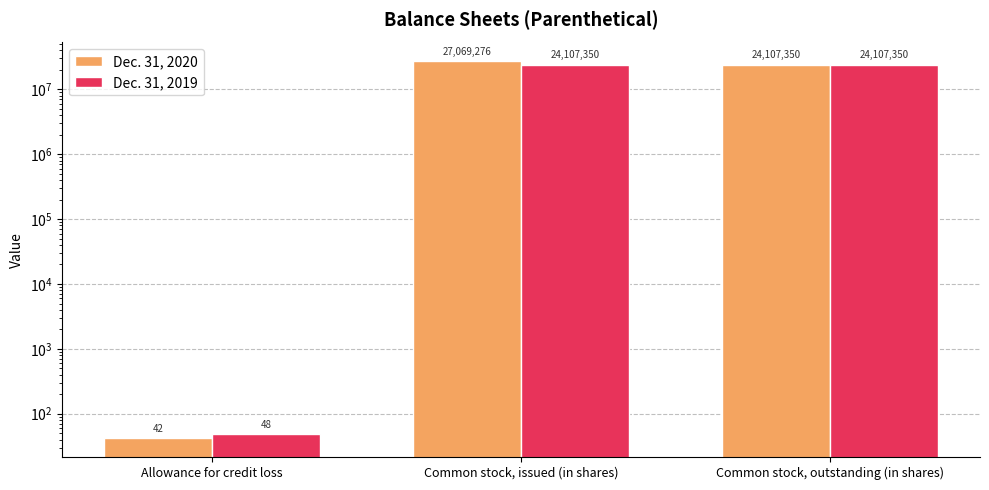

List the series in order of their overall mean, lowest first.

Dec. 31, 2019, Dec. 31, 2020